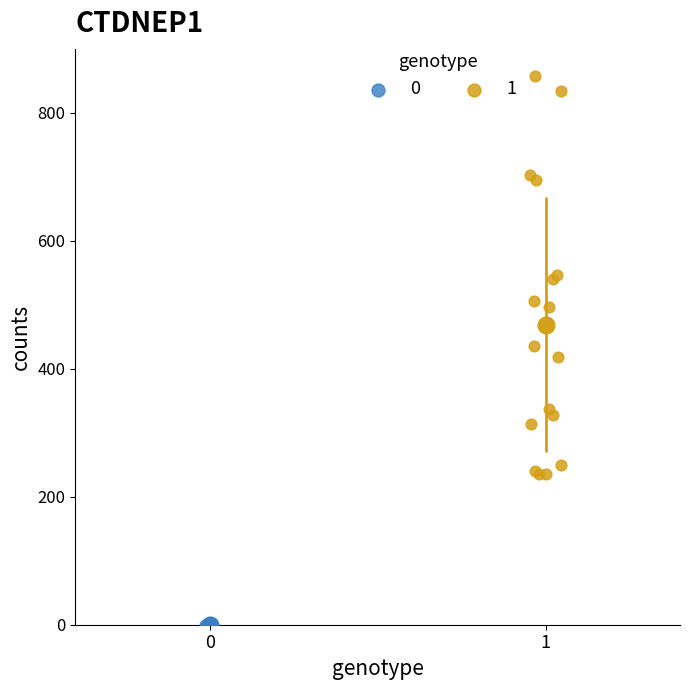

Which series reaches the maximum Y coordinate?

1